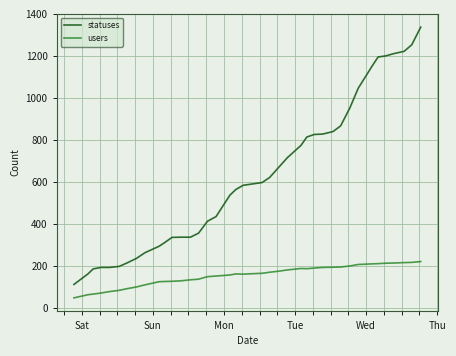

True or false: users and statuses intersect in this chart.

False